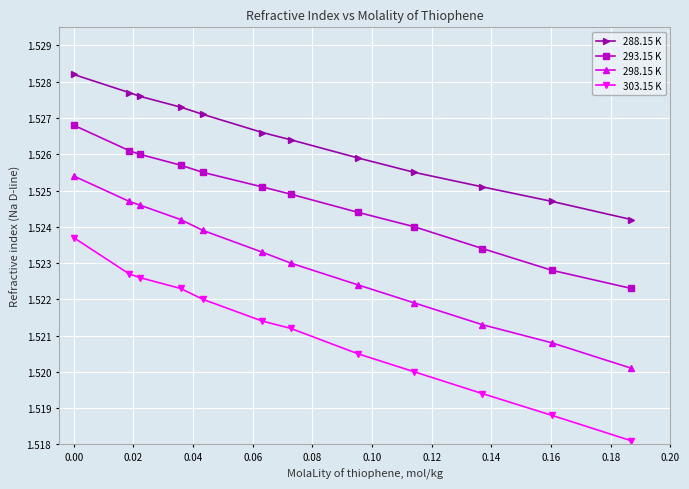

Which series has the largest total across all categories?

288.15 K